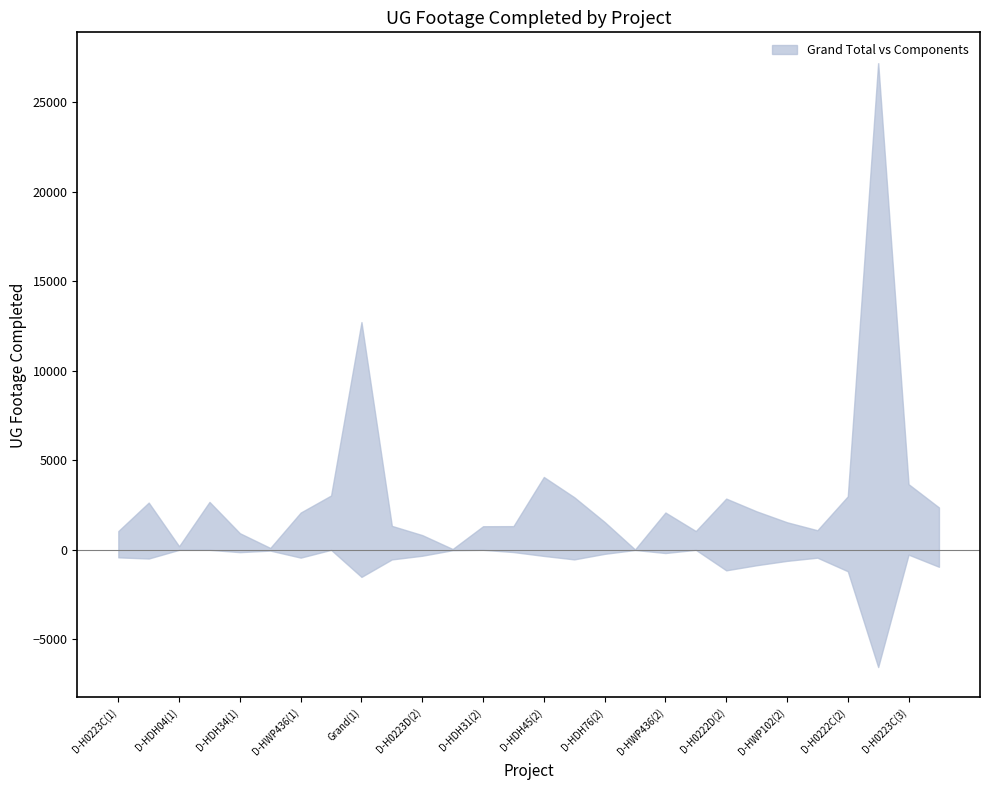

At which label is Grand Total closest to 13616?

Grand(1)